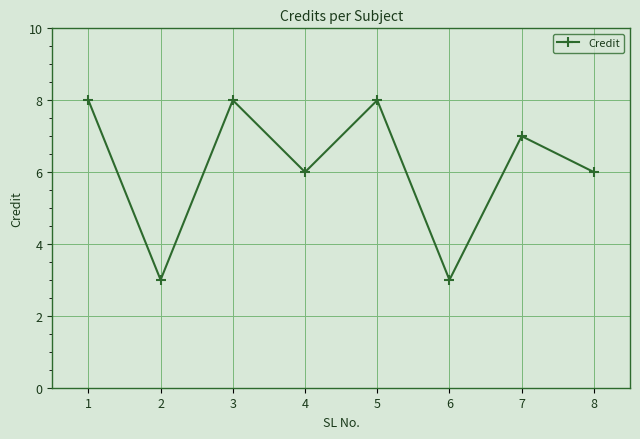

How many values are below 7?

4